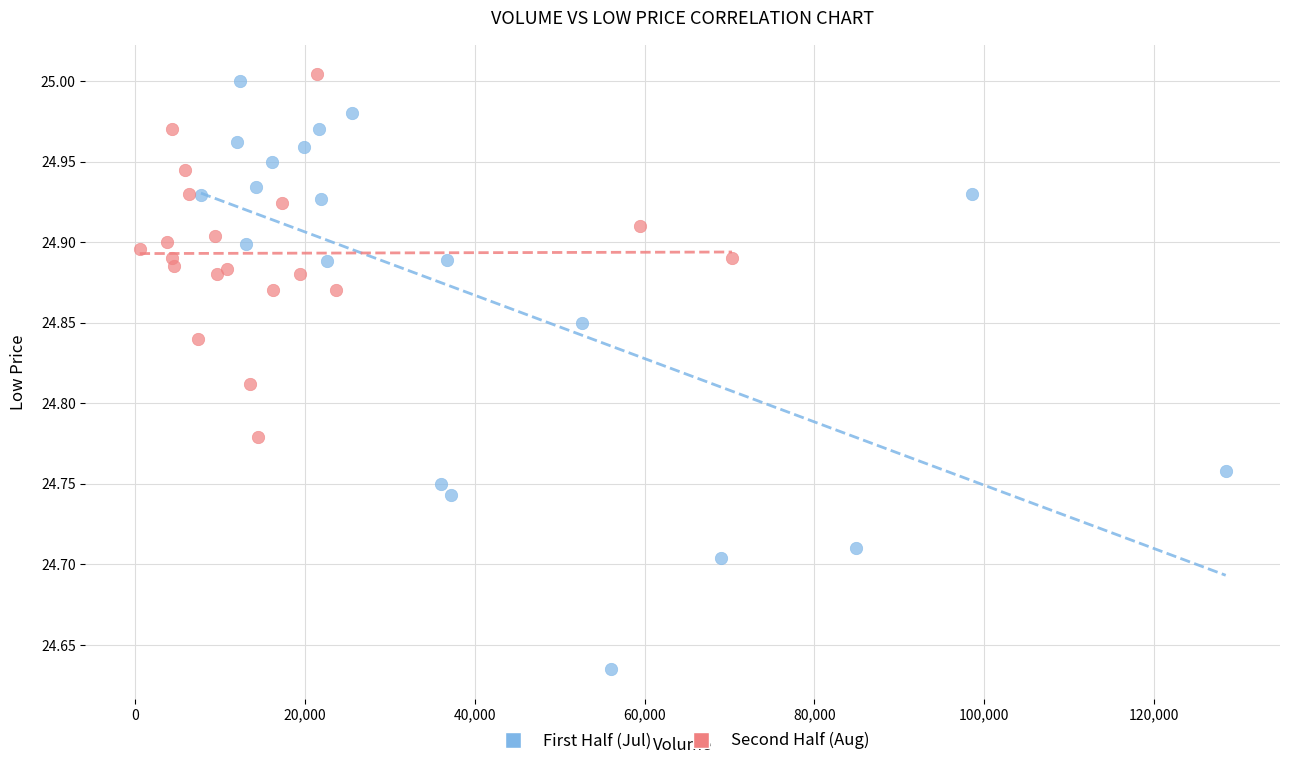

Which series reaches the minimum Y coordinate?

First Half (Jul)